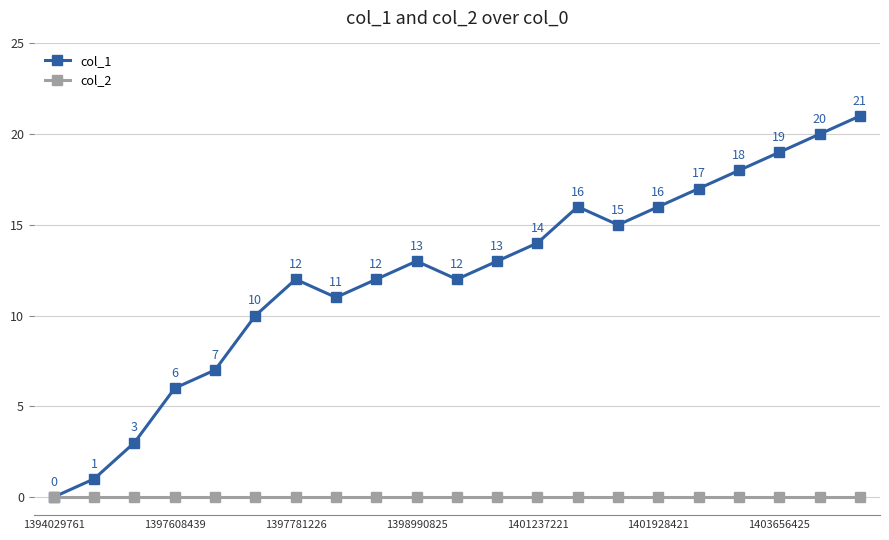

True or false: col_2 has more than 1 interior local peaks.

False